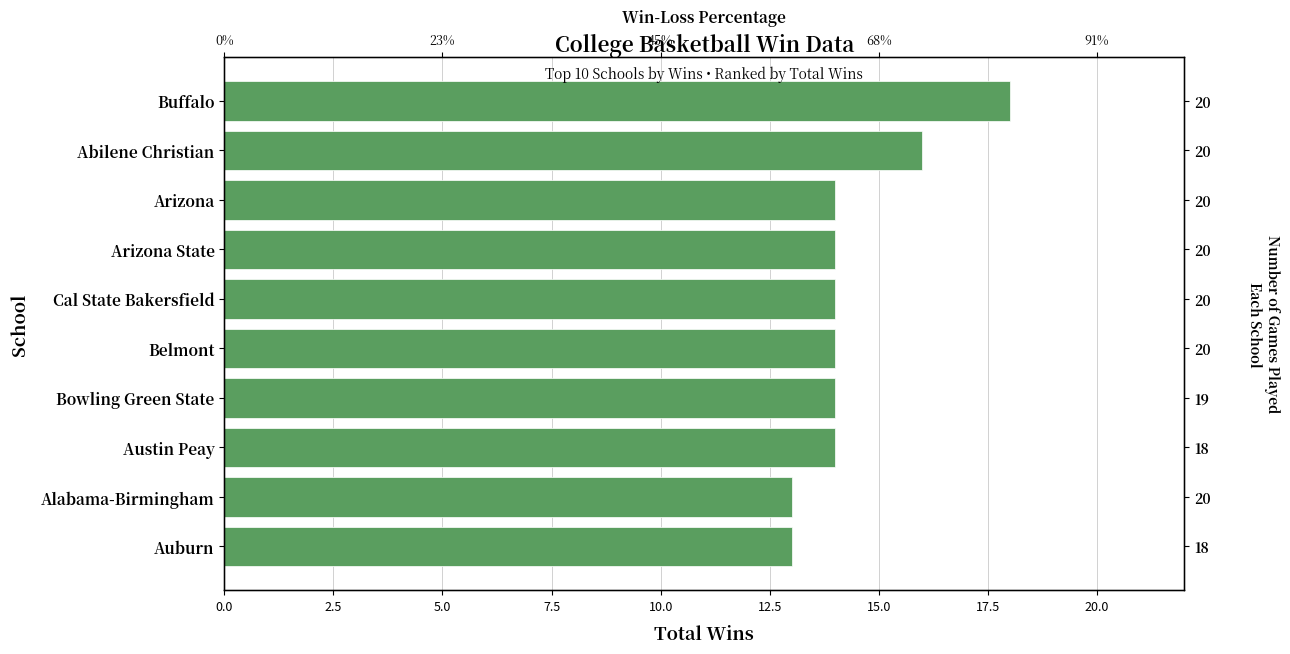

Reading left to right, list all the values displayed in this chart.

13	13	14	14	14	14	14	14	16	18